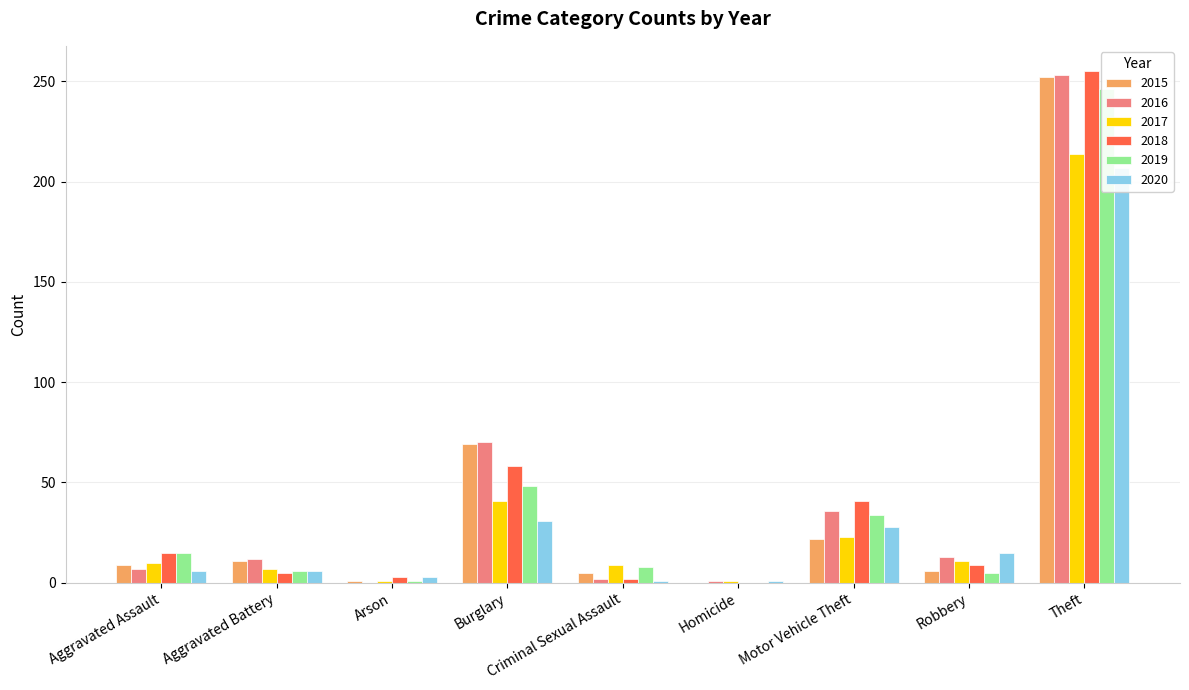

How many positive values does the 2019 series have?

8